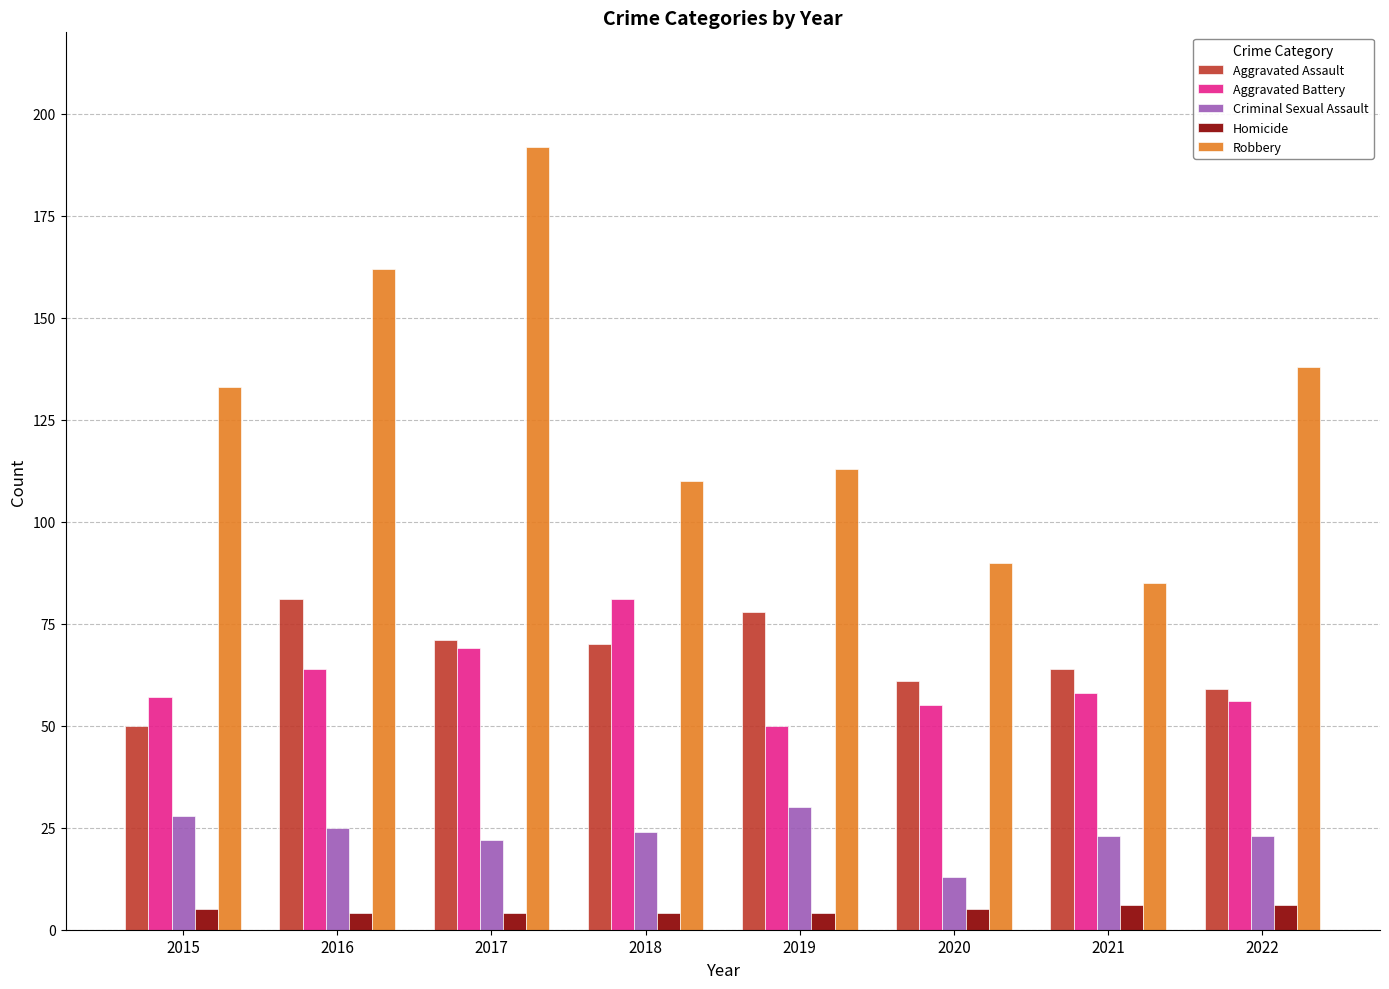

What is the value of the Robbery bar at the 1st from the left?

133